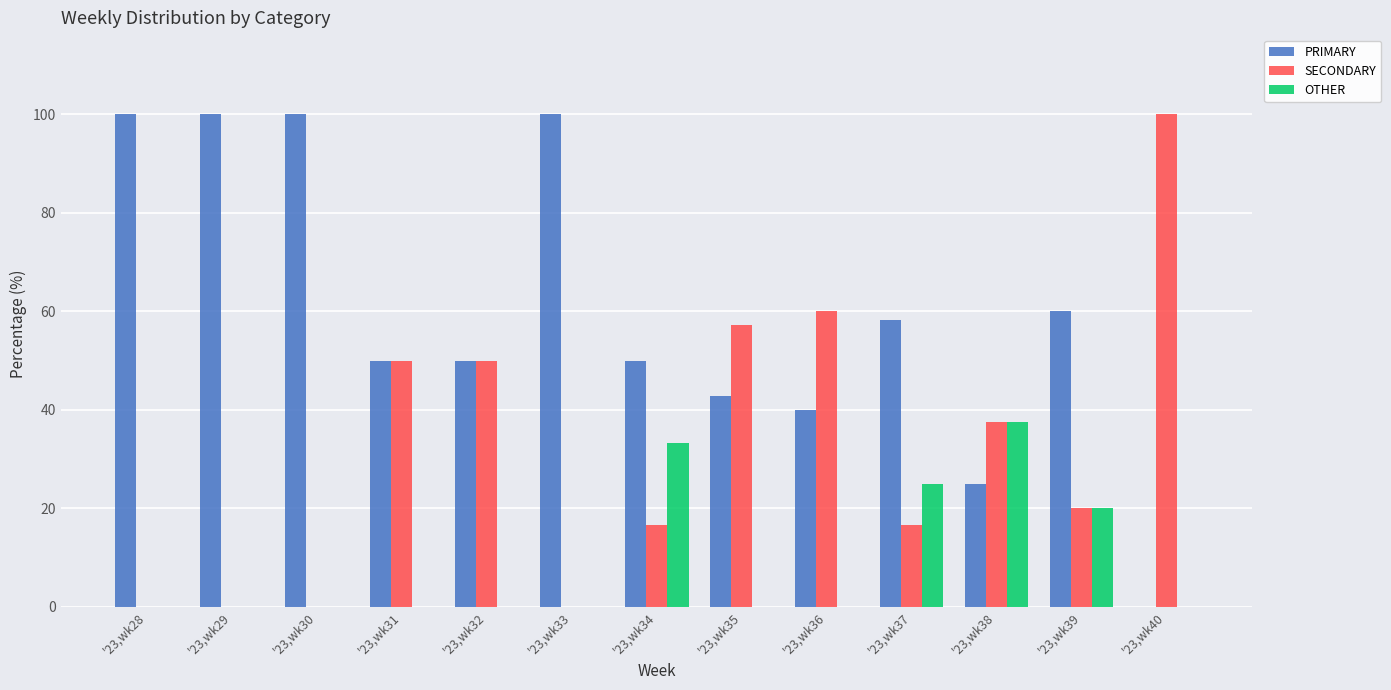

How many values in PRIMARY are above zero?

12